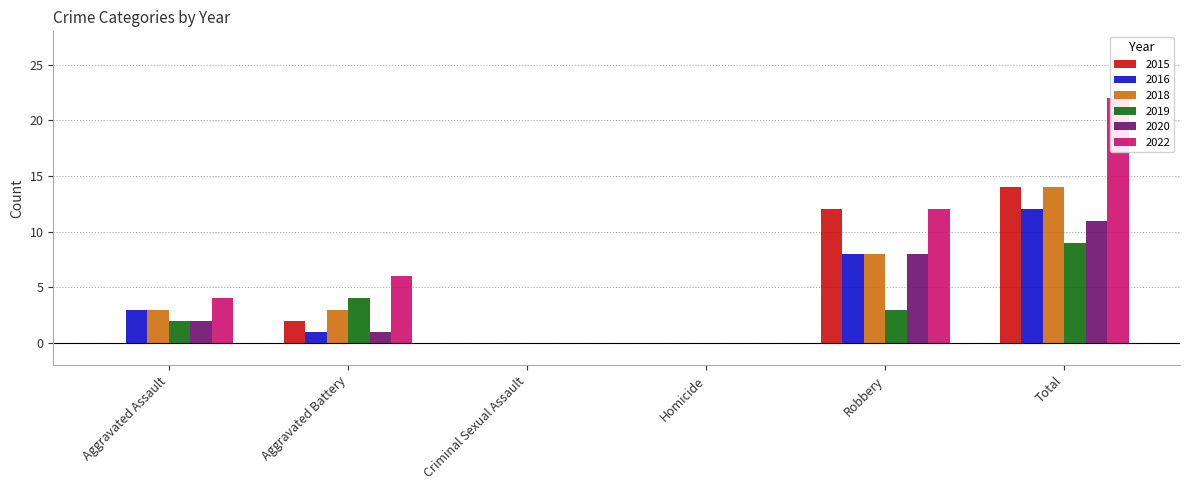

What position from the right is Robbery?

2